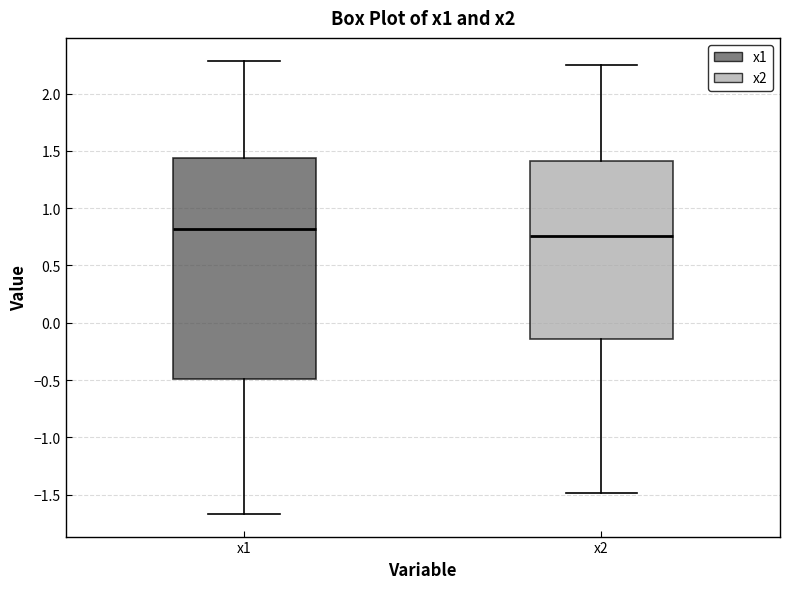

Which box's median line is the lowest?

x2